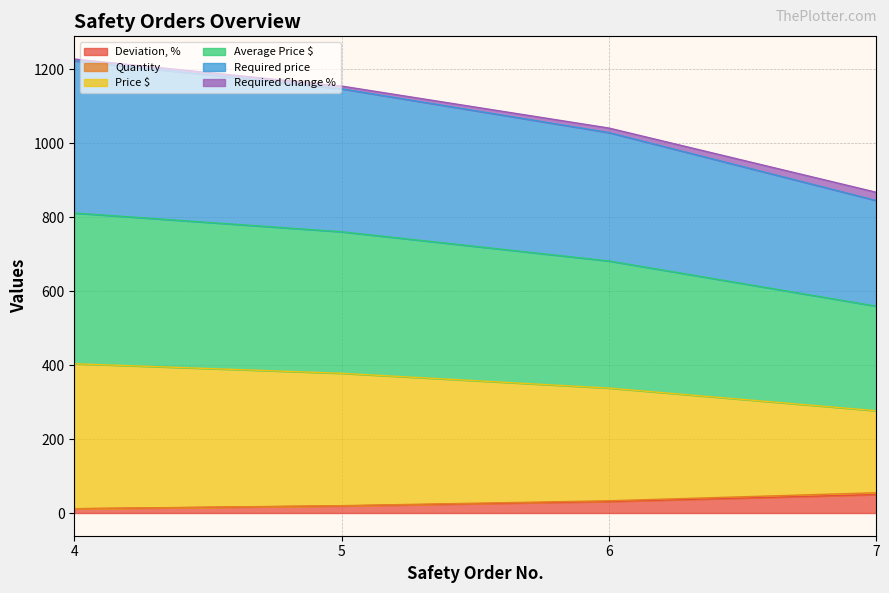

Which series changed the most between 6 and 7?

Price $